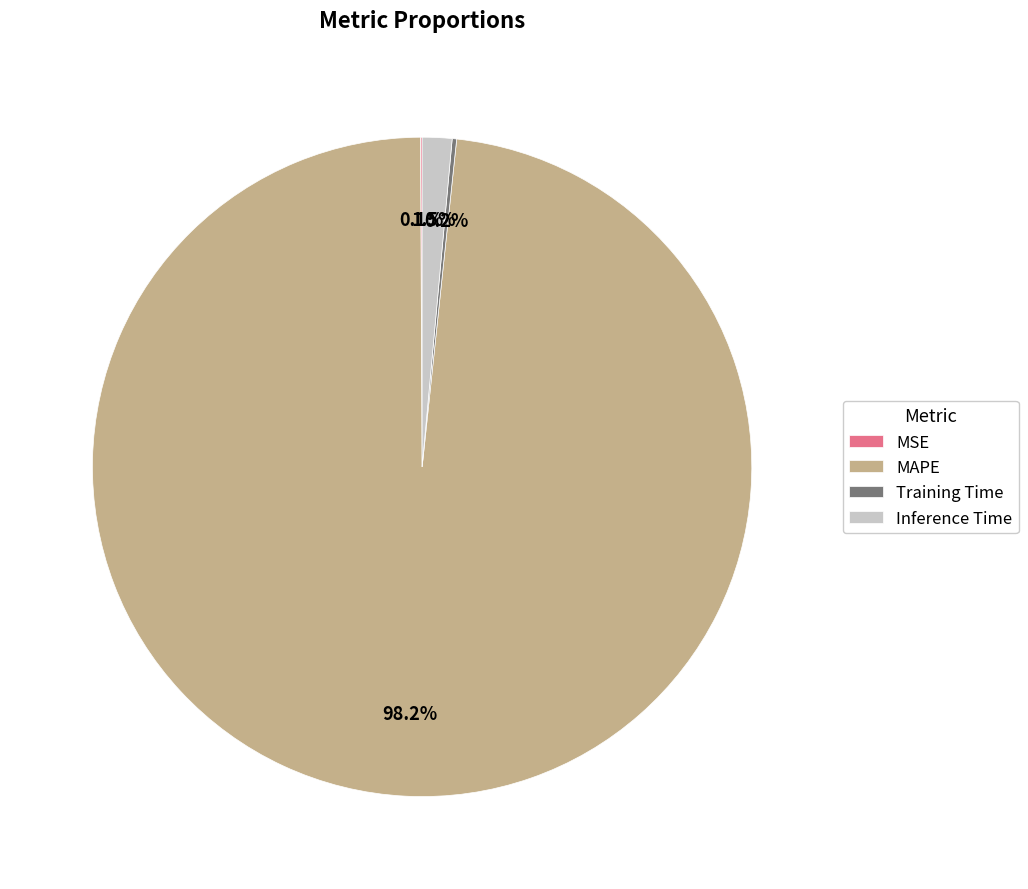

Which slice is the largest?

MAPE